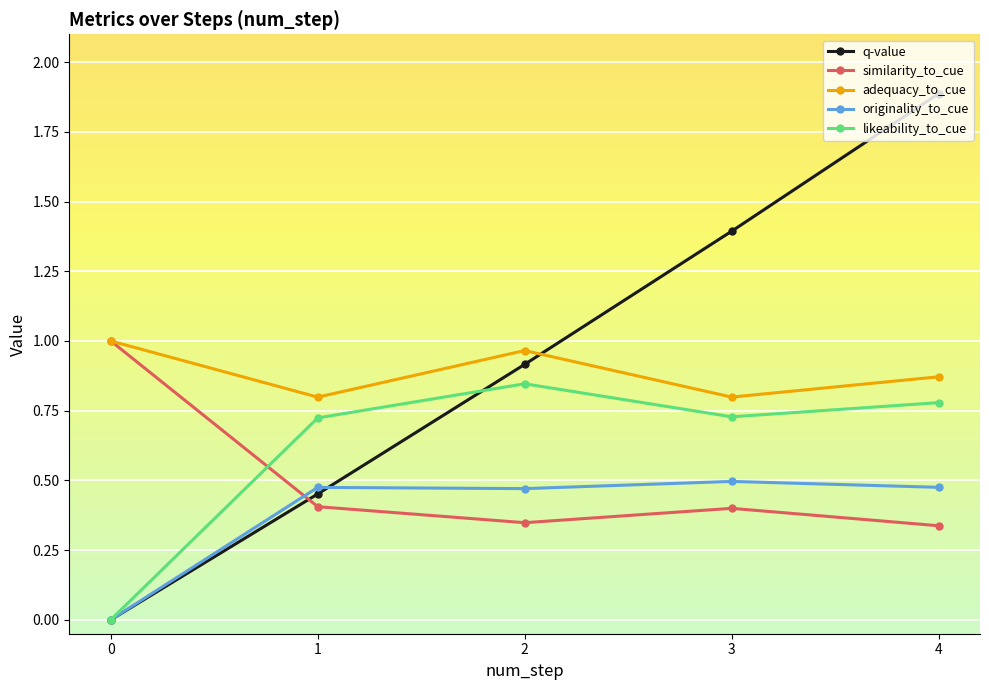

The originality_to_cue series shows 0.3 at 1. True or false?

False